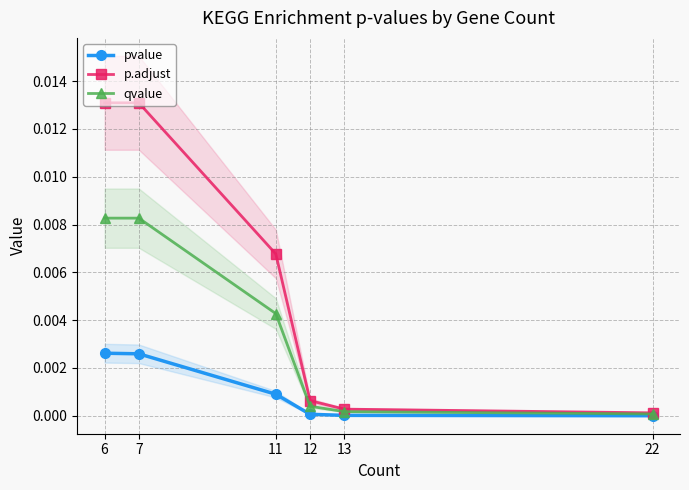

Does the chart display data point markers on the line(s)?

Yes